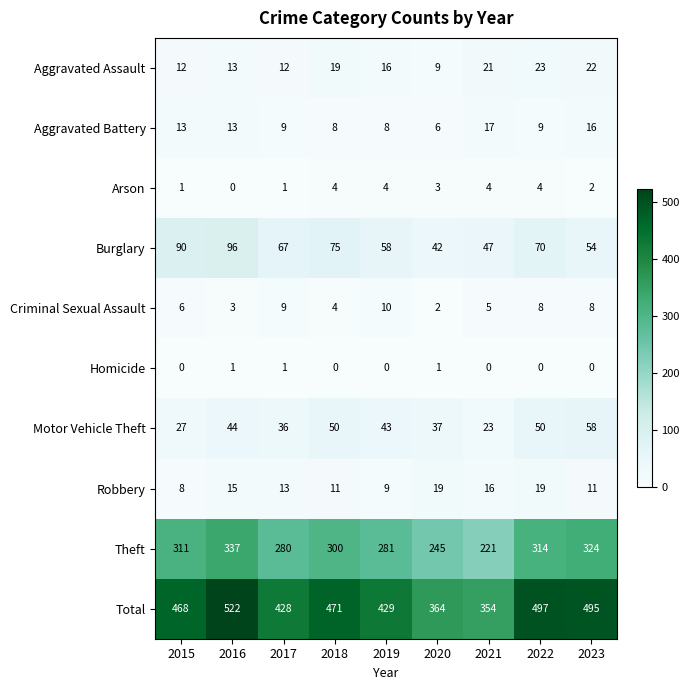

How many distinct data groups are displayed?

10